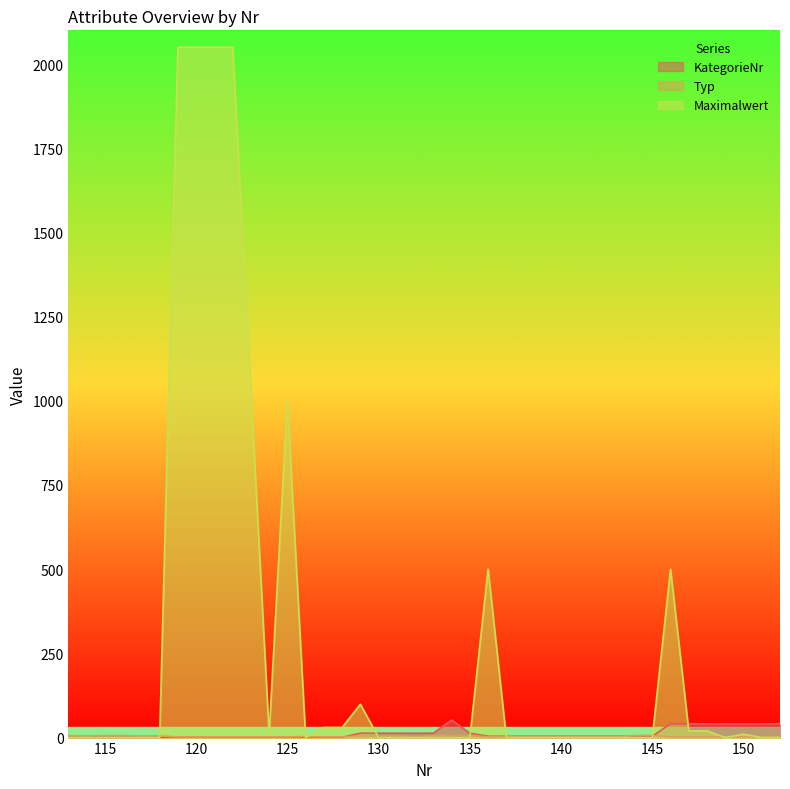

Is it true that KategorieNr equals 1 at 127?

False